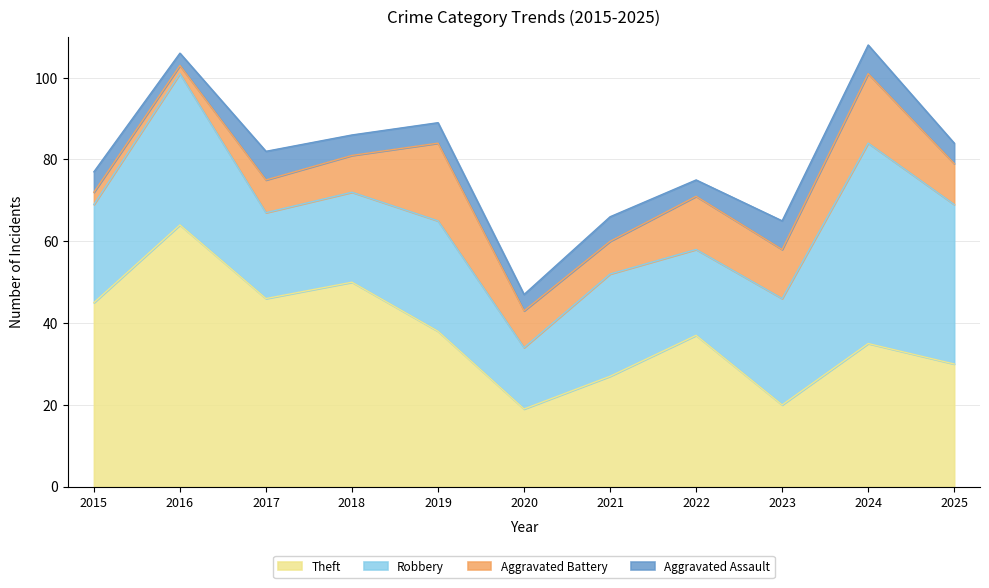

Reading left to right, extract all data points from this chart.

Theft: 45	64	46	50	38	19	27	37	20	35	30
Robbery: 24	37	21	22	27	15	25	21	26	49	39
Aggravated Battery: 3	2	8	9	19	9	8	13	12	17	10
Aggravated Assault: 5	3	7	5	5	4	6	4	7	7	5